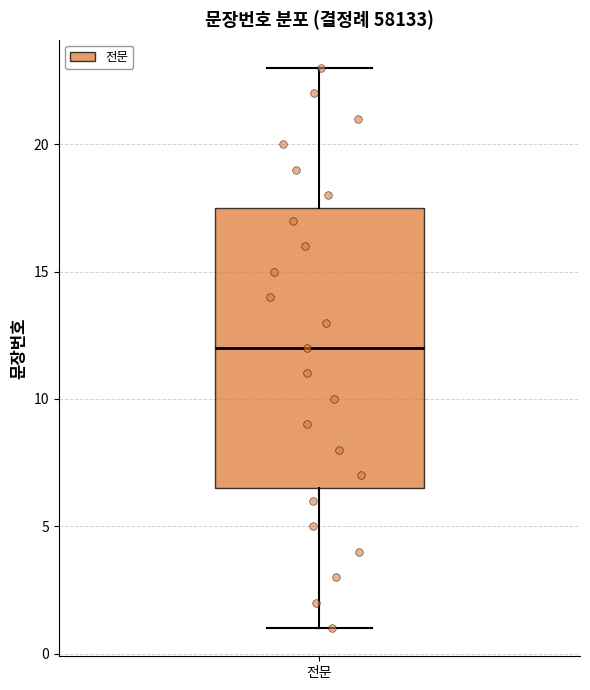

Transcribe this box plot: give where the median line is, the range the box spans, and where the two whiskers end, as read against the y-axis. The values are not printed on the chart, so give them approximately, as read against the axis.

median 12.0, box 6.5 to 17.5, whiskers 1.0 to 23.0